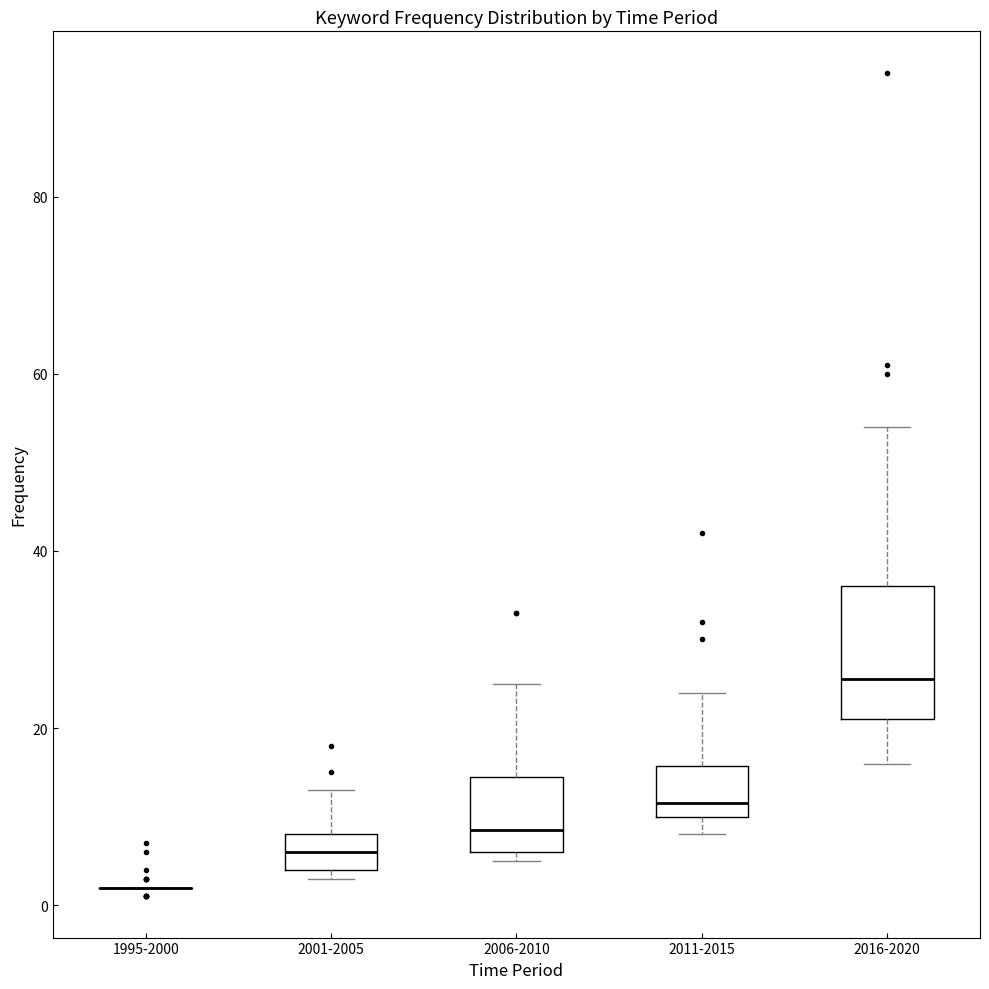

Reading left to right, read every box against the y-axis: the position of its median line, the range the box covers, and the ends of its whiskers. The values are not printed on the chart, so give them approximately, as read against the axis.

1995-2000: box collapsed to a line at 2, whiskers 2 to 2
2001-2005: median 6, box 4 to 8, whiskers 4 (just below the box's lower edge) to 14
2006-2010: median 8, box 6 to 14, whiskers 6 (just below the box's lower edge) to 26
2011-2015: median 12, box 10 to 16, whiskers 8 to 24
2016-2020: median 26, box 22 to 36, whiskers 16 to 54